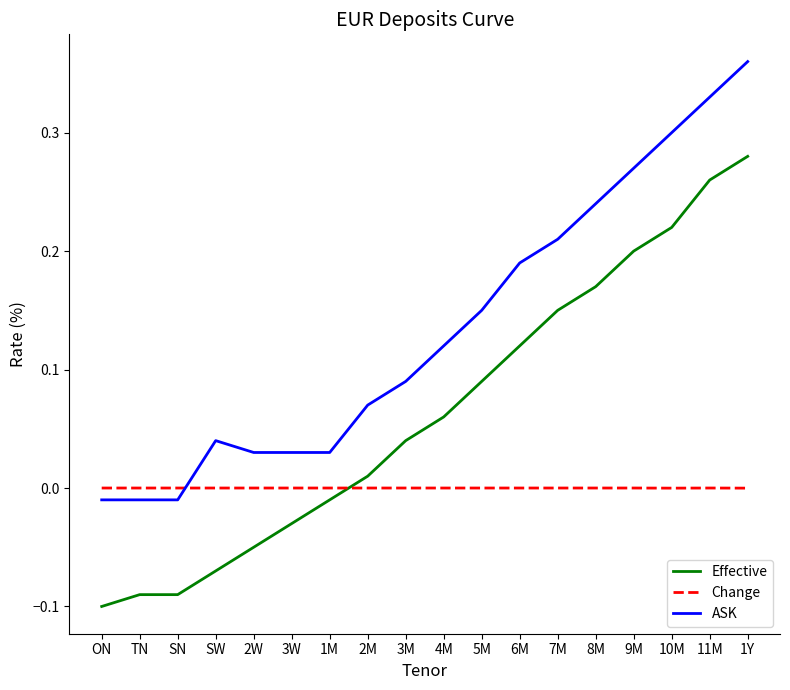

The value of Change at 4M is 0.0. True or false?

True